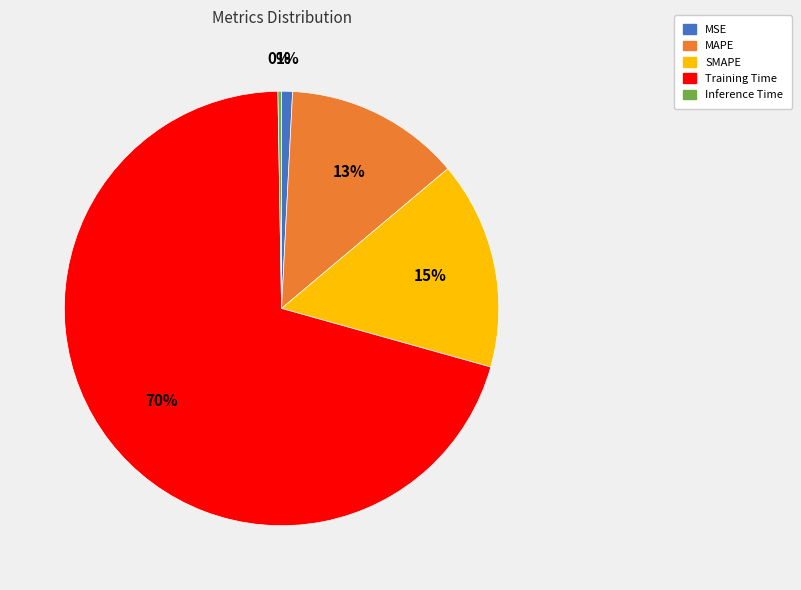

Is the sum of MAPE and MSE greater than half?

No